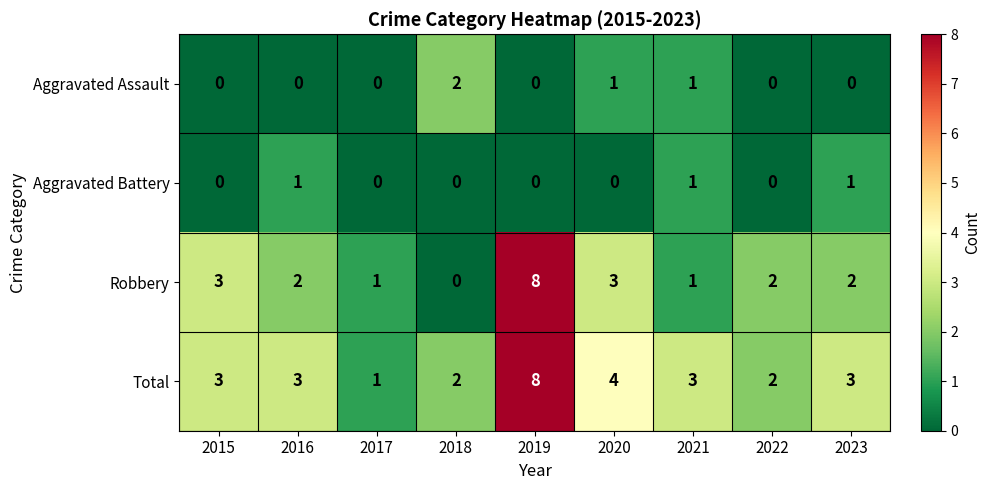

Count the Aggravated Battery values in the range 0 to 1.

9